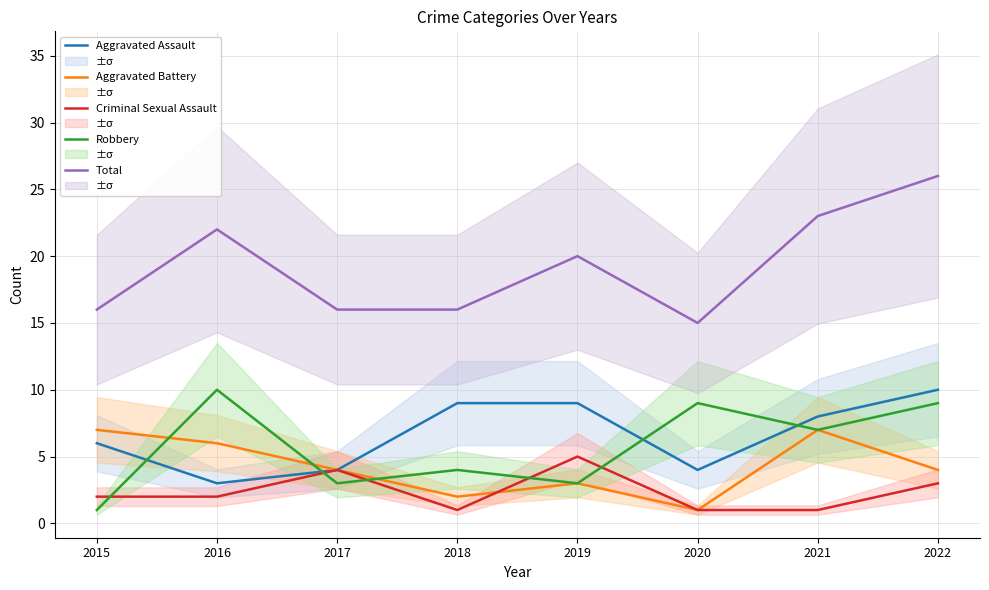

Which label corresponds to the largest value in the chart?

2022